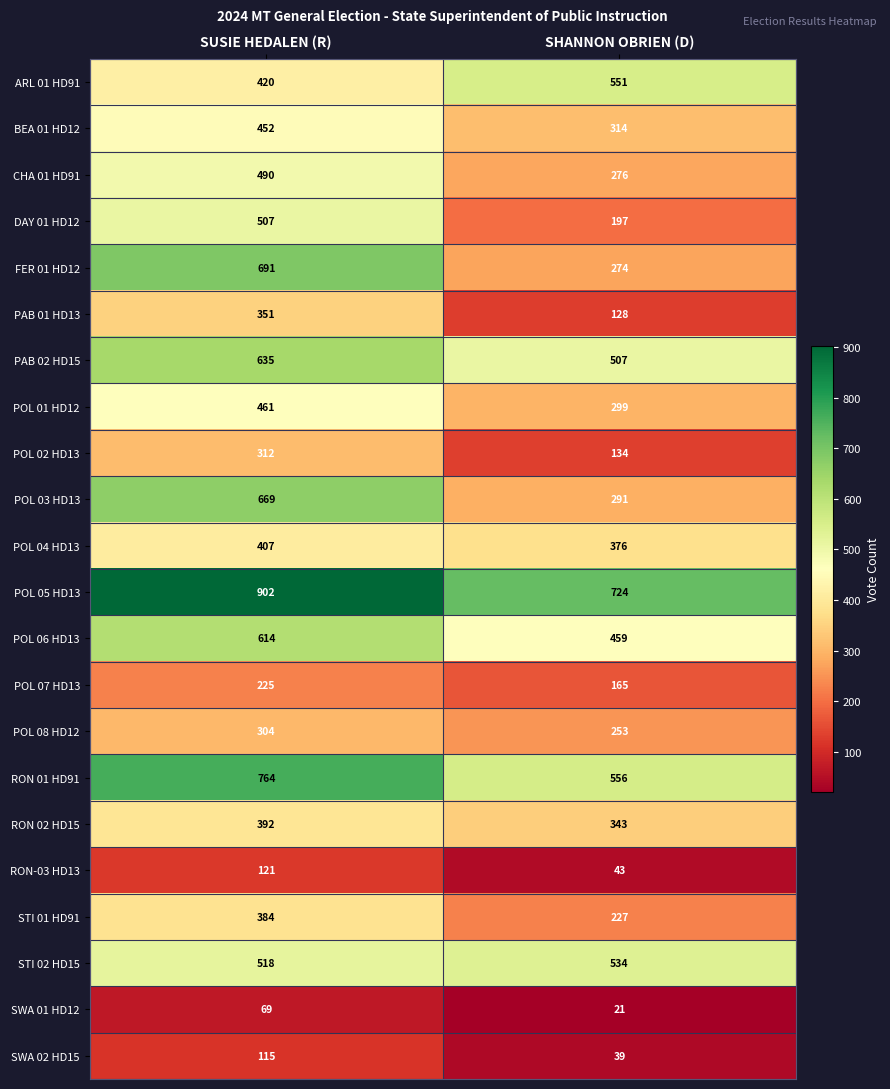

What is the difference between the POL 02 HD13 values at SUSIE HEDALEN (R) and SHANNON OBRIEN (D)?

178